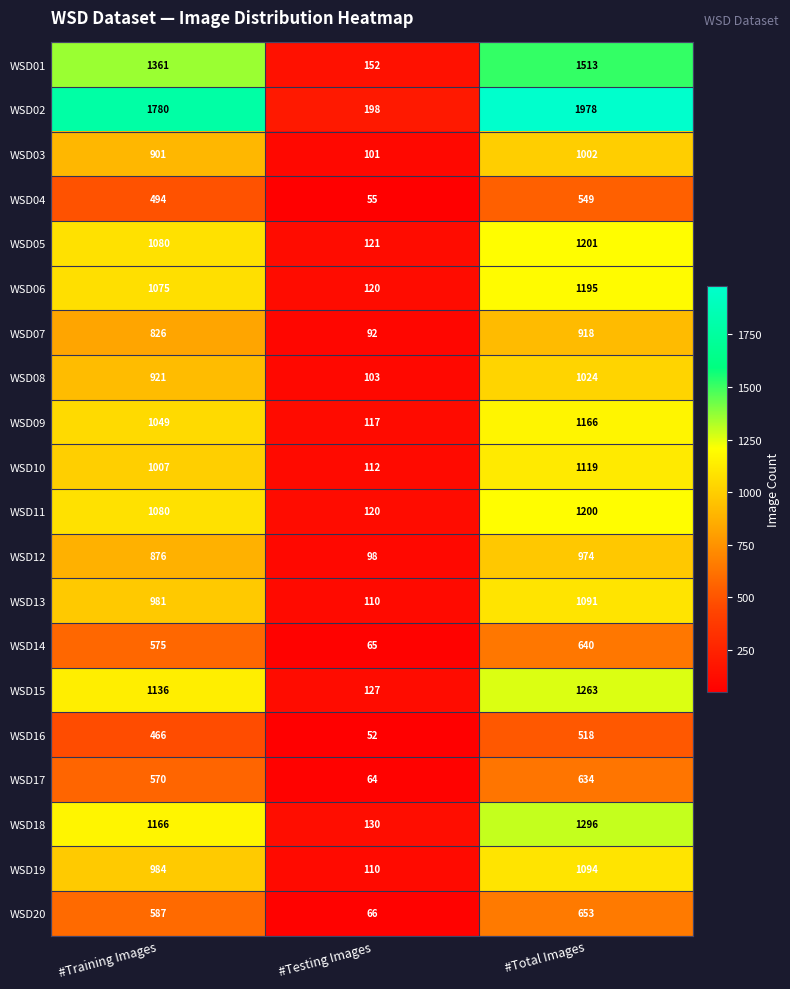

Which series changed the most between #Training Images and #Testing Images?

WSD02